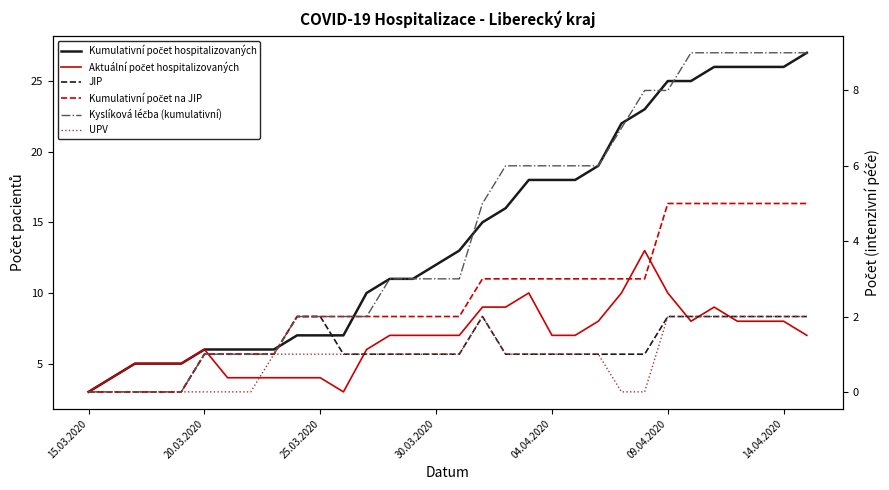

Reading right to left, extract all data points from this chart.

Kumulativní počet hospitalizovaných: 27	26	26	26	26	25	25	23	22	19	18	18	18	16	15	13	12	11	11	10	7	7	7	6	6	6	6	5	5	5	4	3
Aktuální počet hospitalizovaných: 7	8	8	8	9	8	10	13	10	8	7	7	10	9	9	7	7	7	7	6	3	4	4	4	4	4	6	5	5	5	4	3
JIP: 2	2	2	2	2	2	2	1	1	1	1	1	1	1	2	1	1	1	1	1	1	2	2	1	1	1	1	0	0	0	0	0
Kumulativní počet na JIP: 5	5	5	5	5	5	5	3	3	3	3	3	3	3	3	2	2	2	2	2	2	2	2	1	1	1	1	0	0	0	0	0
Kyslíková léčba (kumulativní): 9	9	9	9	9	9	8	8	7	6	6	6	6	6	5	3	3	3	3	2	2	2	2	1	1	1	1	0	0	0	0	0
UPV: 2	2	2	2	2	2	2	0	0	1	1	1	1	1	2	1	1	1	1	1	1	1	1	1	0	0	0	0	0	0	0	0